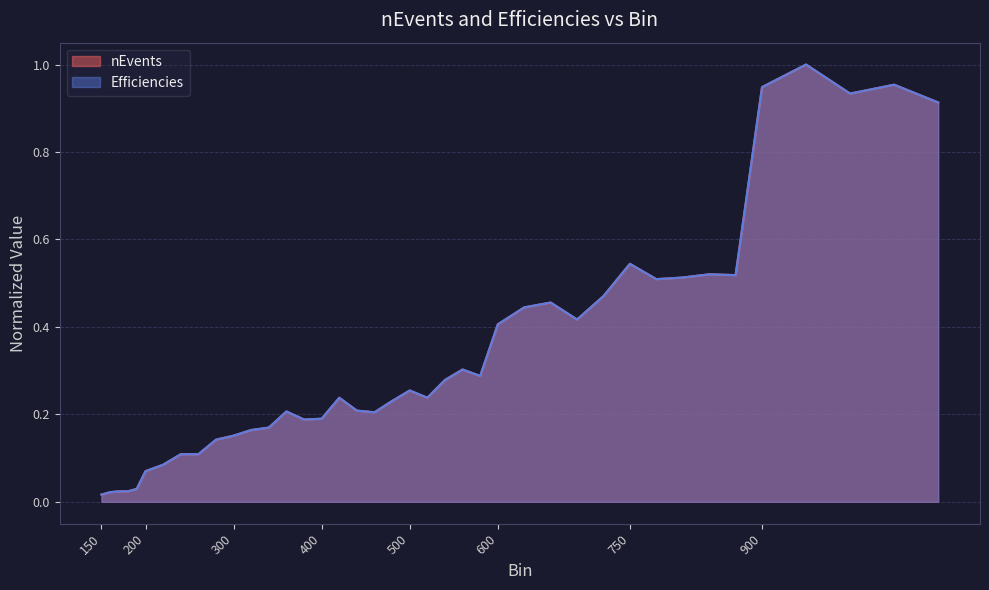

True or false: Efficiencies and nEvents cross at least once.

False